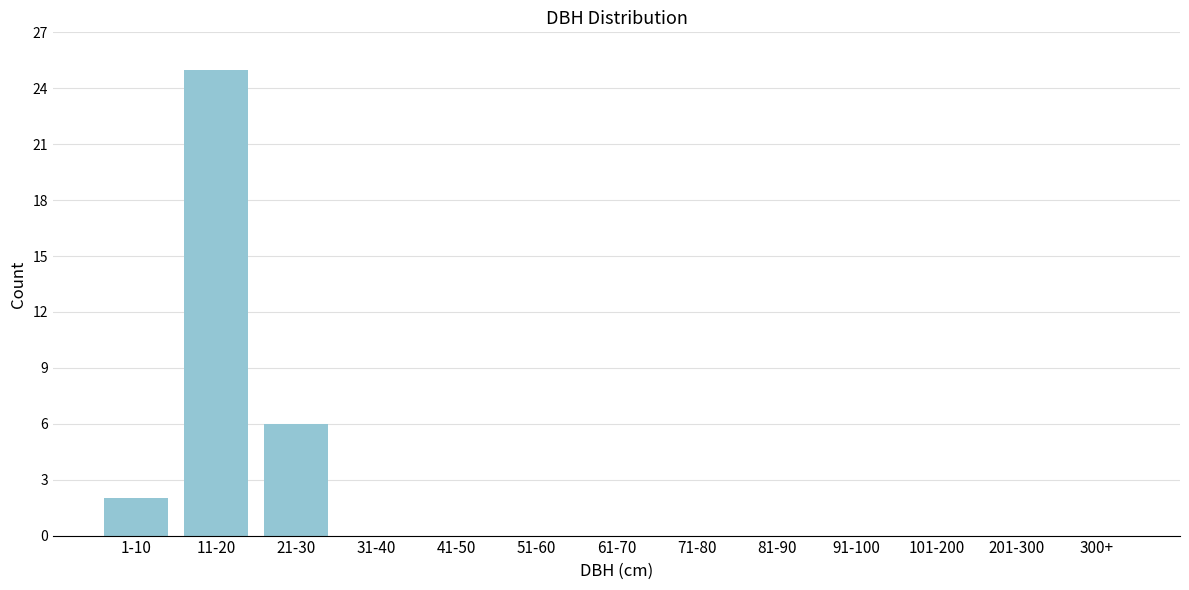

Reading left to right, list all the values displayed in this chart.

1-10=2	11-20=25	21-30=6	31-40=0	41-50=0	51-60=0	61-70=0	71-80=0	81-90=0	91-100=0	101-200=0	201-300=0	300+=0